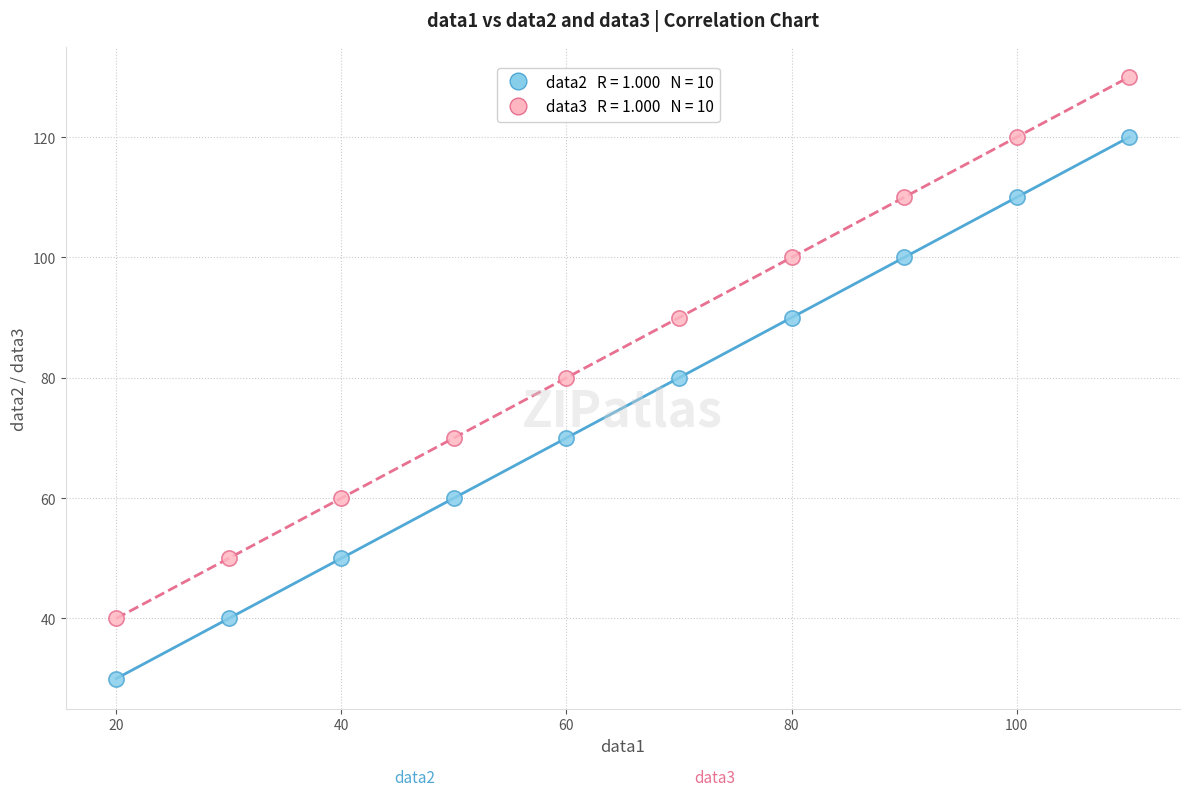

Across all data points, what is the range of X values (max minus min)?

90